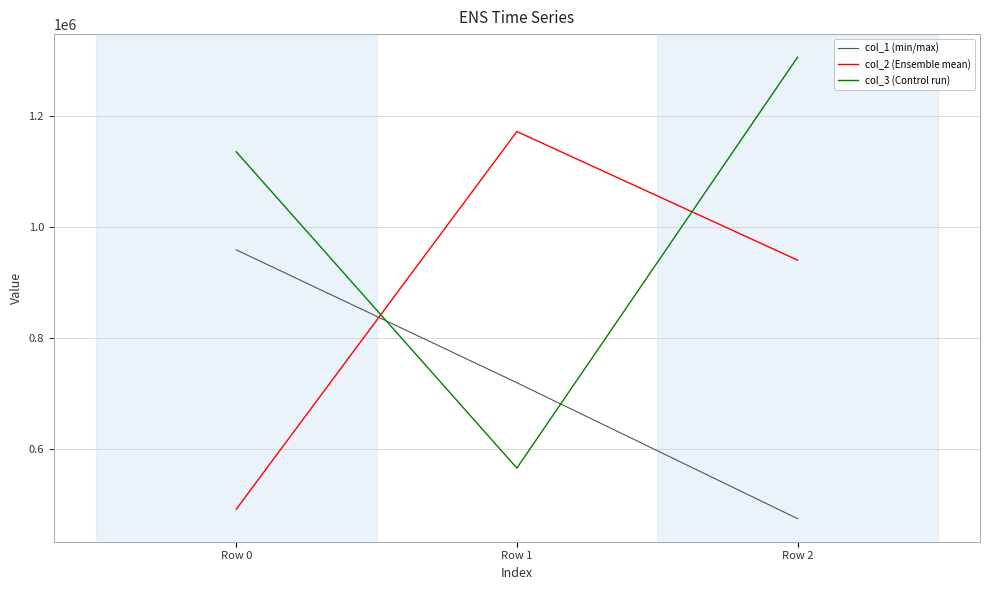

What is the average value of the col_1 (min/max) series?

717621.2